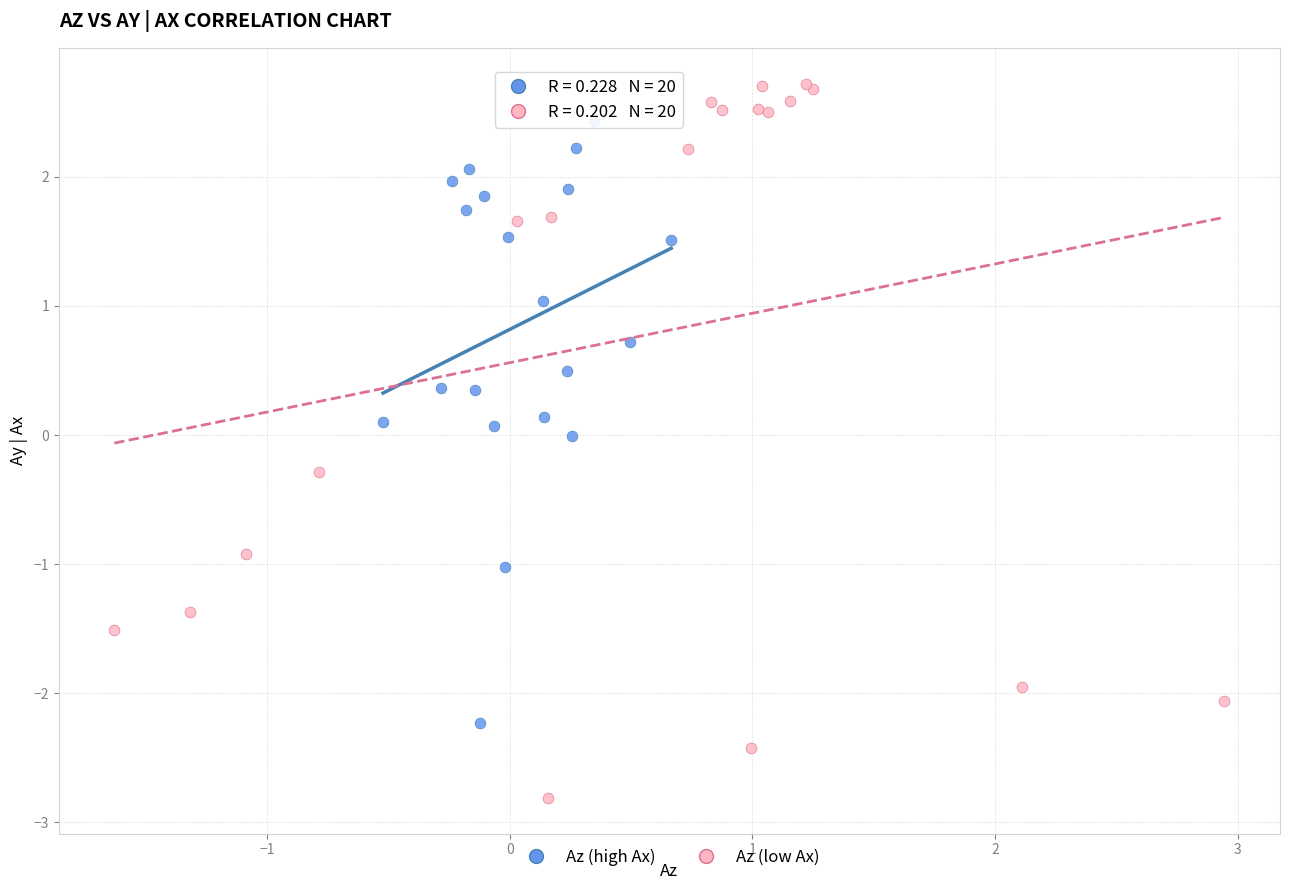

Which series has the widest spread of Y values?

Az (low Ax)